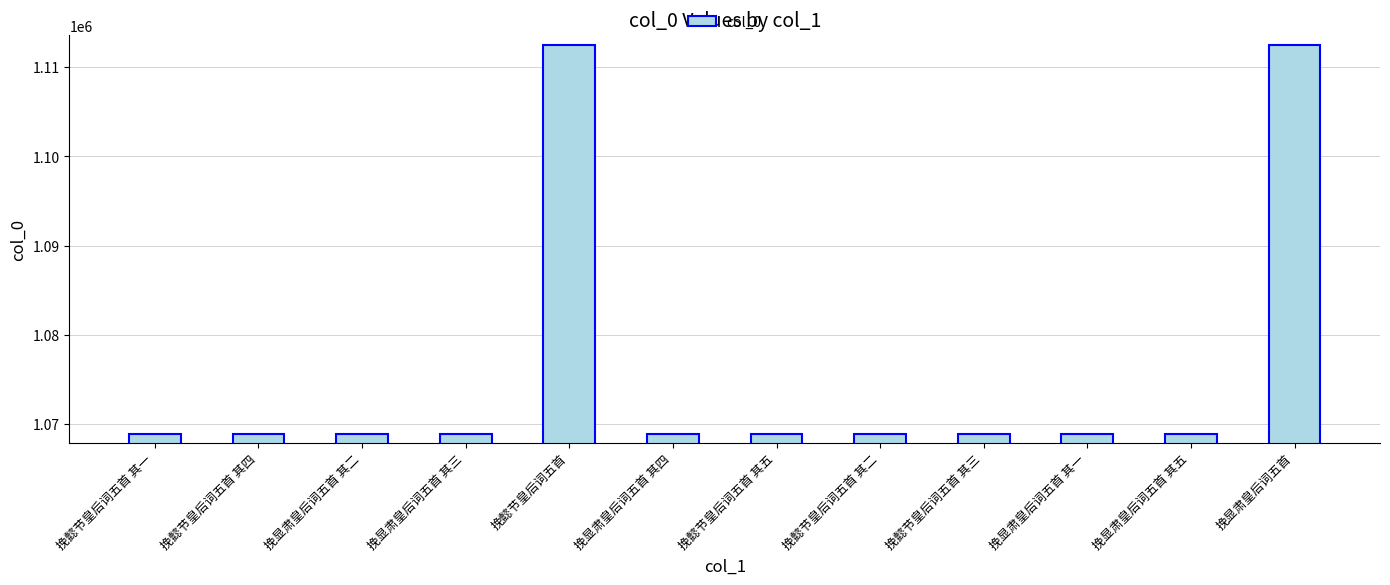

What is the value of the 3rd bar from the left?

1068895